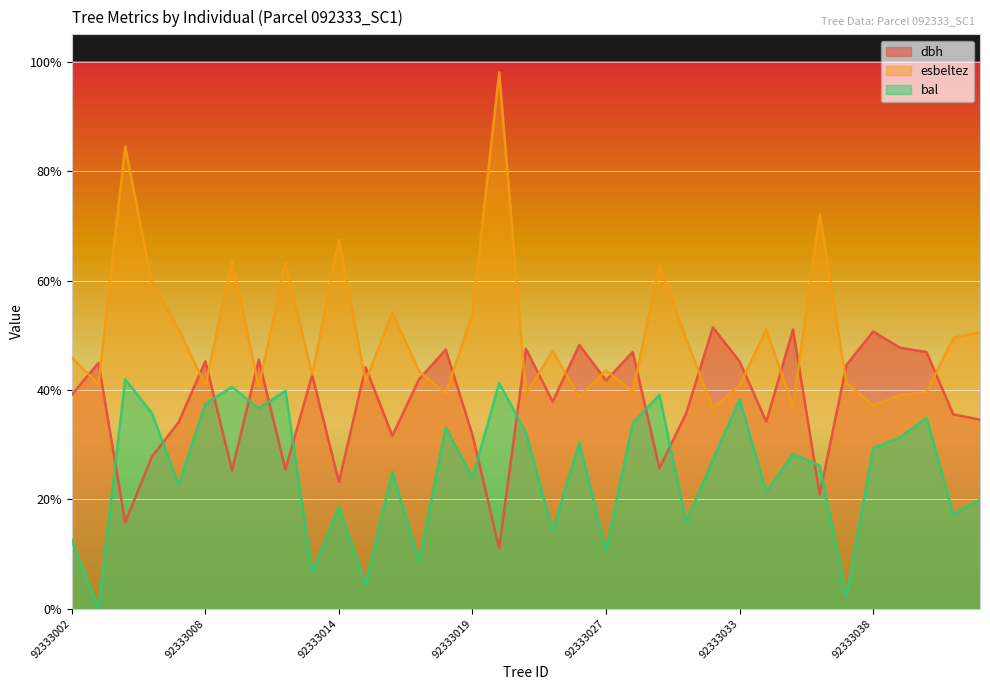

Rank the categories by bal value from lowest to highest.

92333003, 92333037, 92333015, 92333013, 92333017, 92333027, 92333002, 92333025, 92333031, 92333041, 92333014, 92333042, 92333034, 92333007, 92333019, 92333016, 92333036, 92333032, 92333035, 92333038, 92333026, 92333039, 92333024, 92333018, 92333028, 92333040, 92333006, 92333010, 92333008, 92333033, 92333030, 92333012, 92333009, 92333020, 92333004